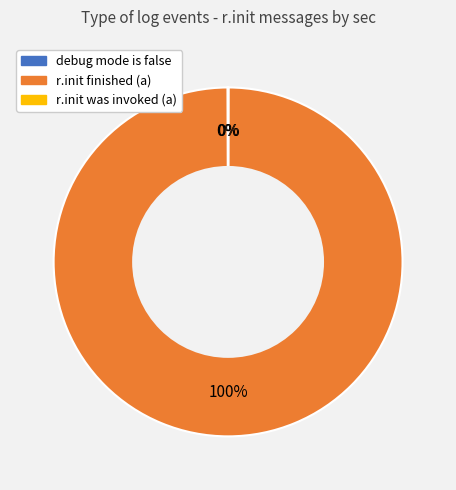

To the nearest percent, what percentage of the pie is r.init finished (a)?

100%